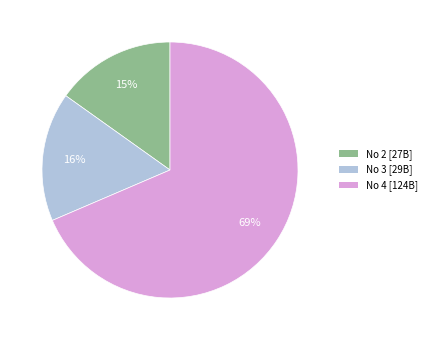

Which has a higher value, No 2 [27B] or No 3 [29B]?

No 3 [29B]